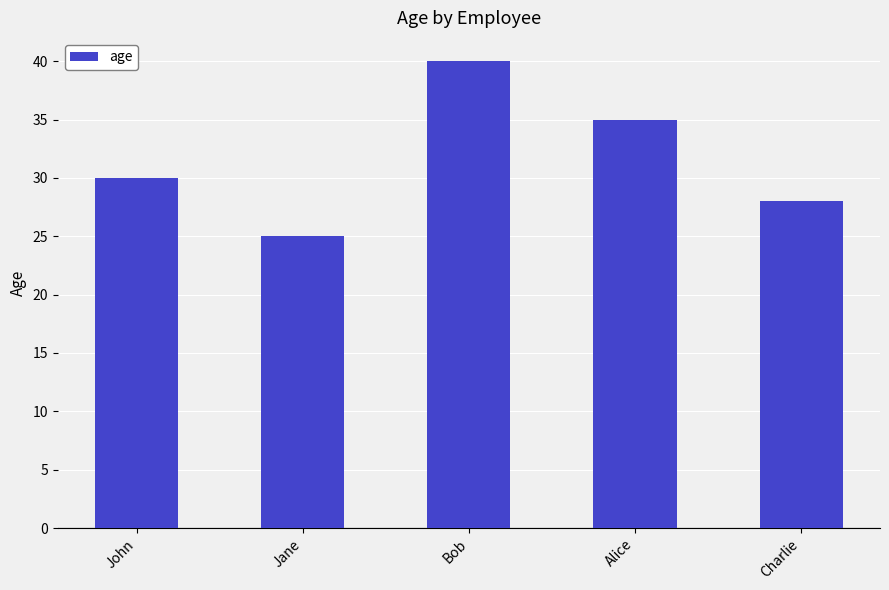

Approximately how many times larger is the value at John compared to Alice?

0.9